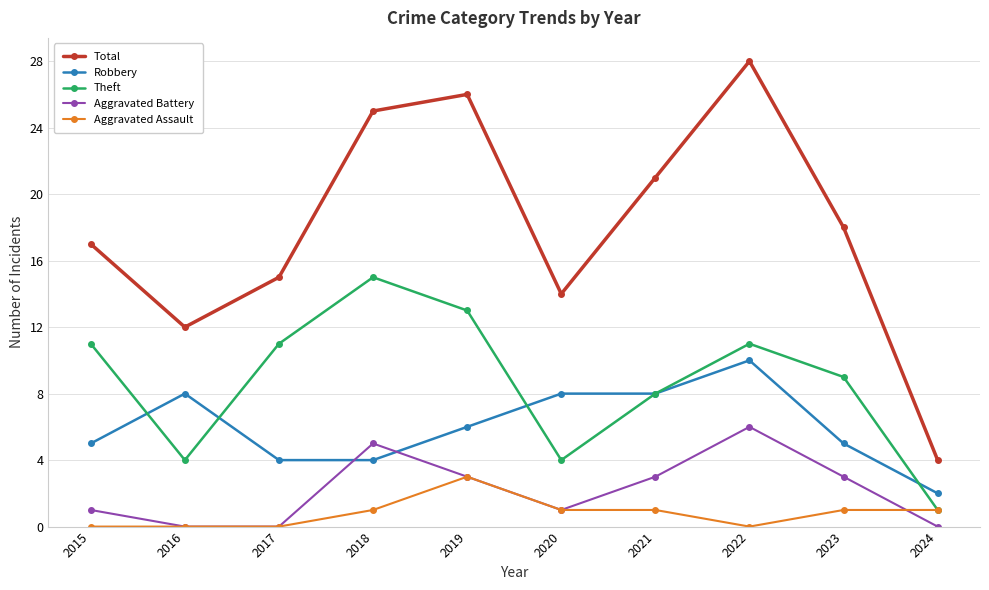

What is the spread (max minus min) of values at 2024?

4